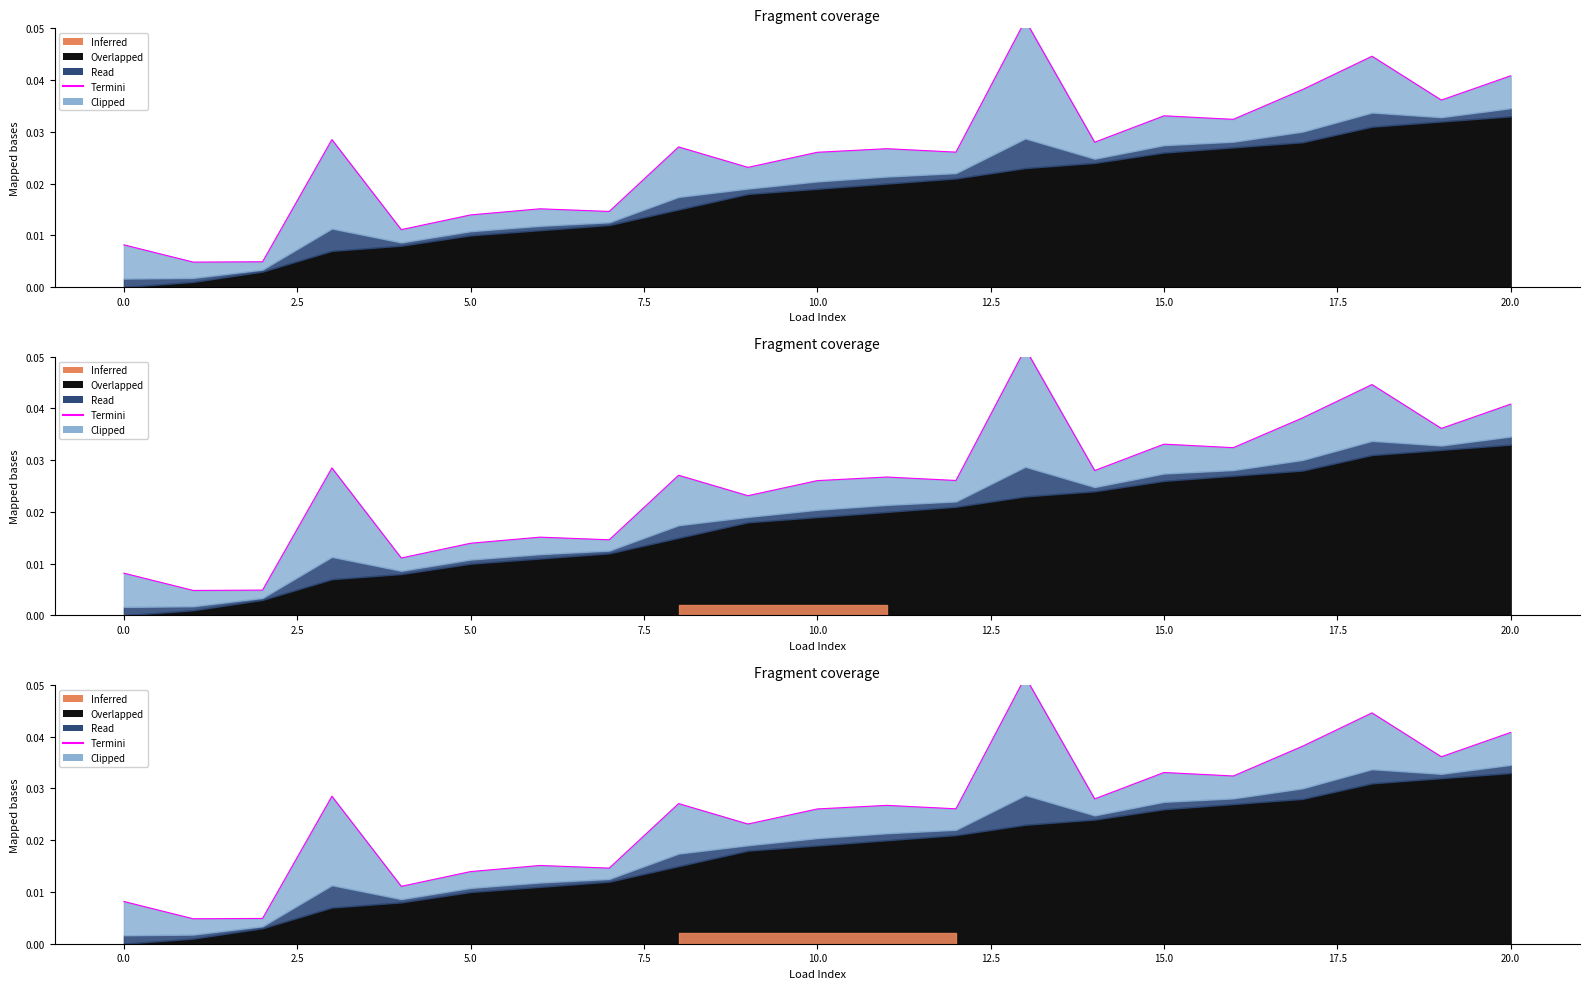

How many data points does each series have?

21